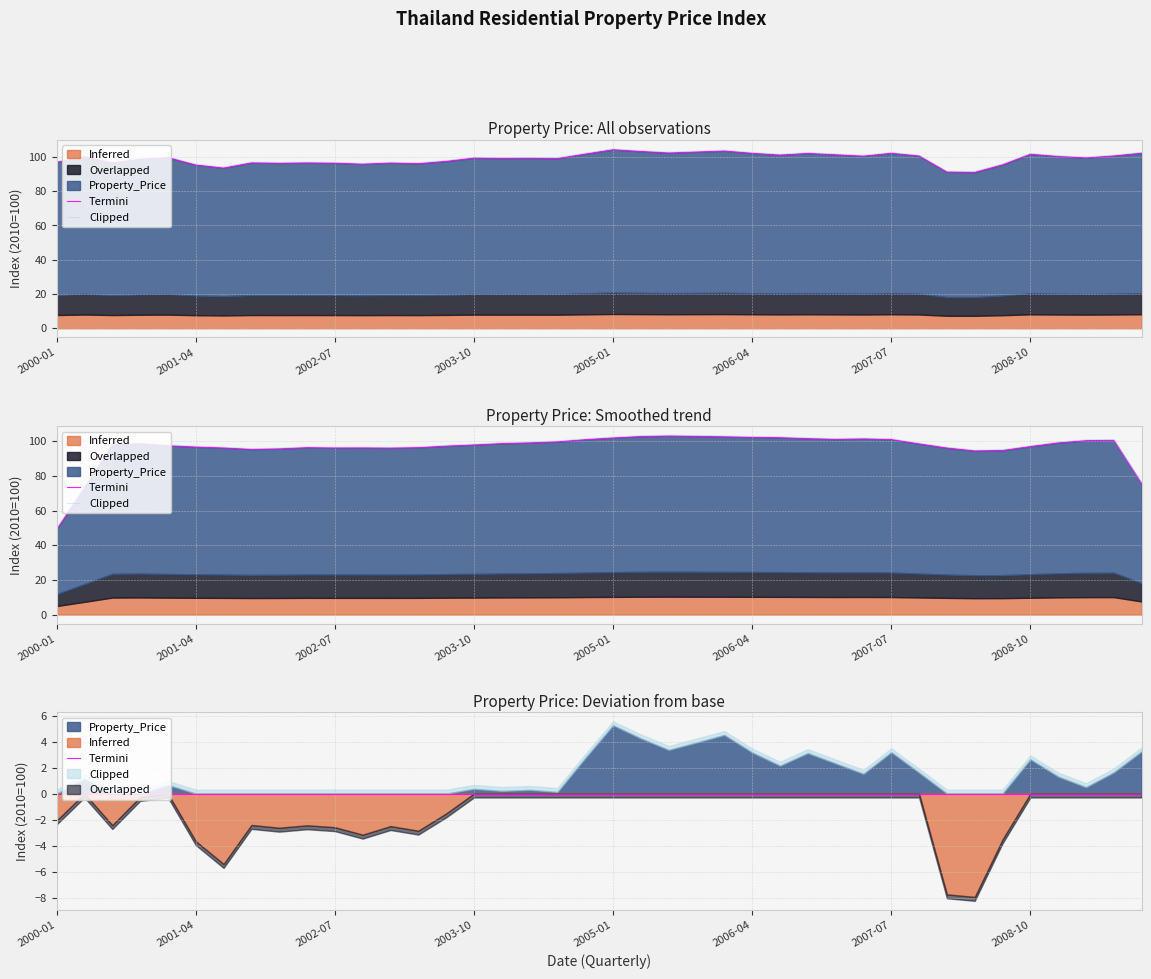

The chart shows a value of 154.6 at 2002-01-01. True or false?

False